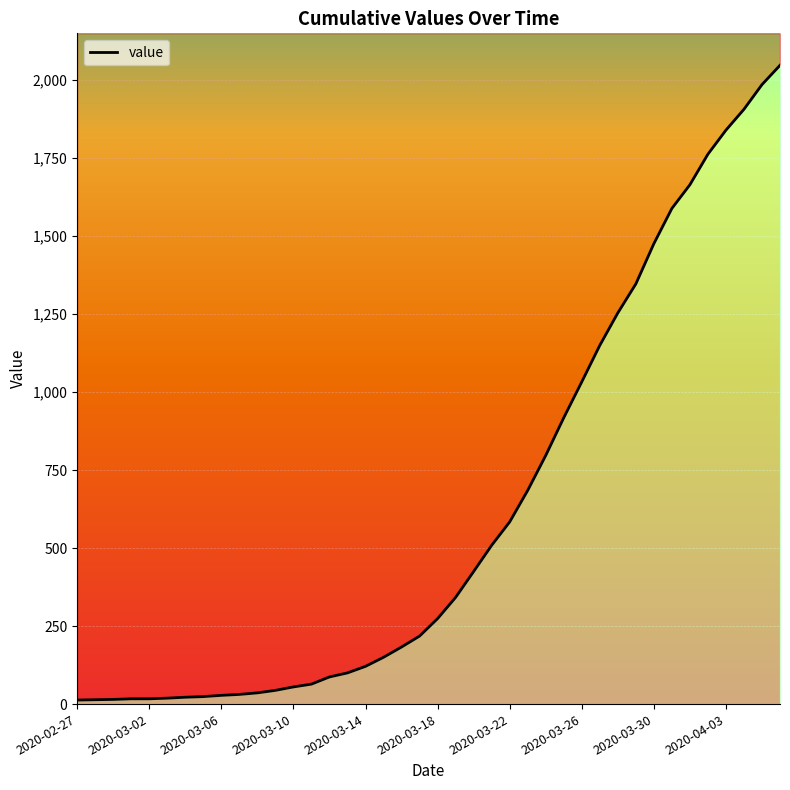

What is the difference between the values at 22 and 15?

325